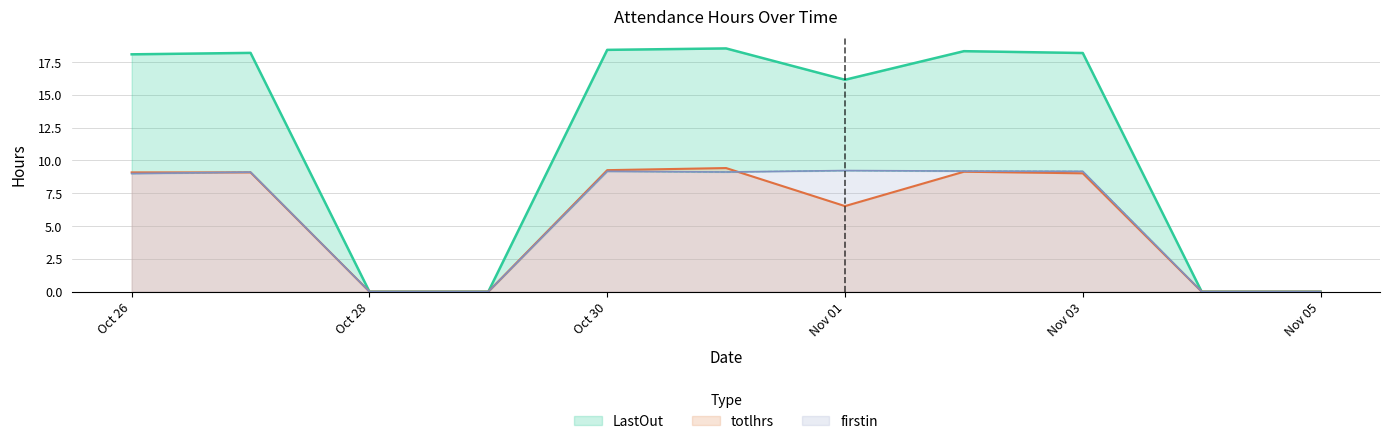

The value of totlhrs at Oct 26 is 3.2. True or false?

False